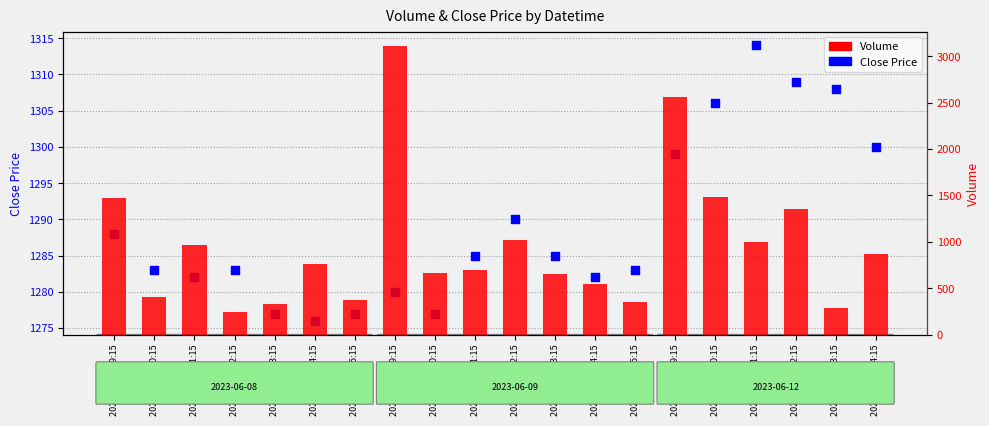

Which series has the largest total across all categories?

Close Price